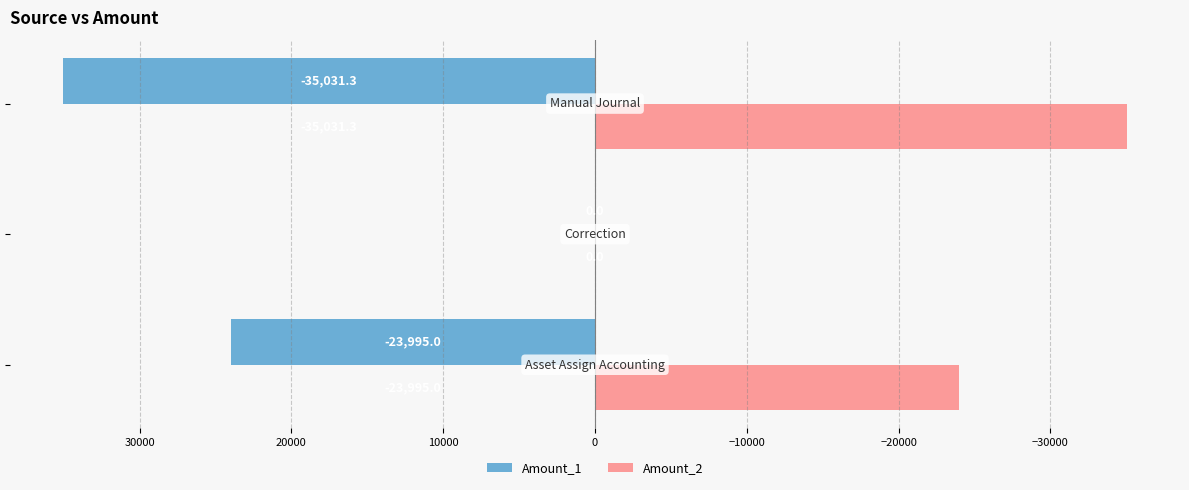

What is the maximum value shown in the chart?

35031.3